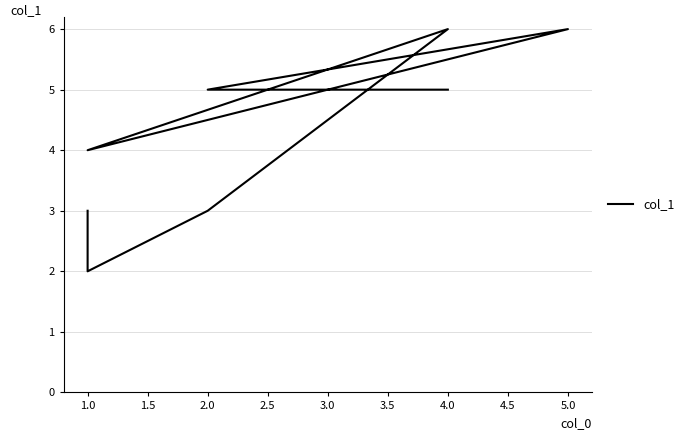

What is the change in value from 4.0 to 1.0?

-3